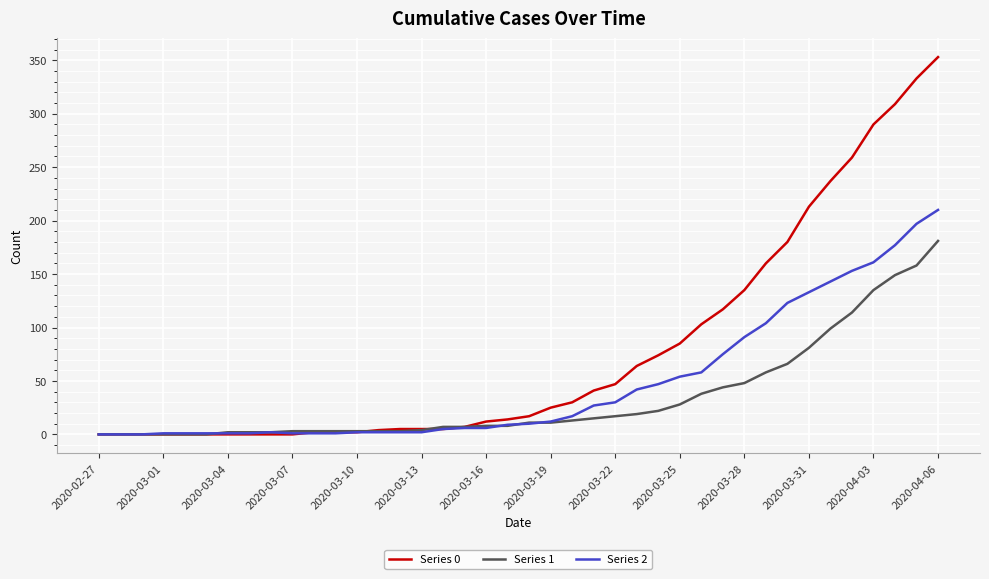

List the series in order of their overall mean, highest first.

Series 0, Series 2, Series 1